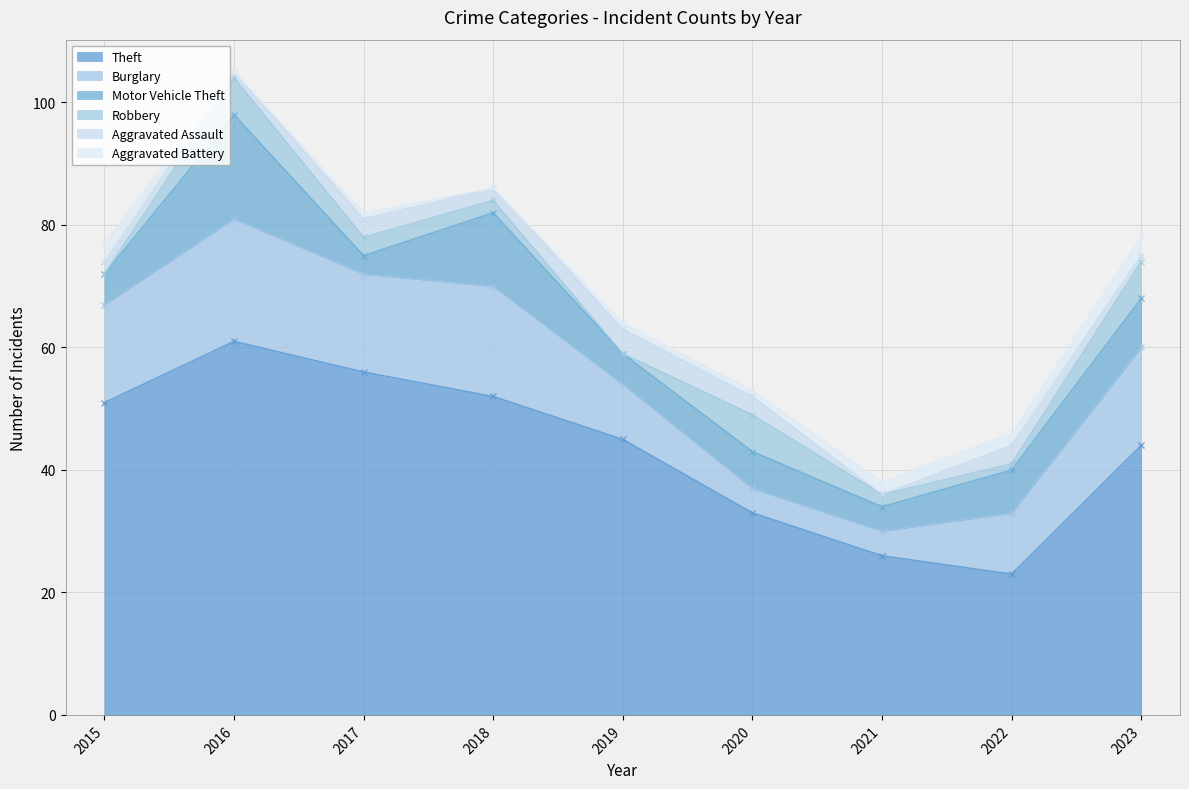

What is the value of the Theft point at the 4th from the left?

52